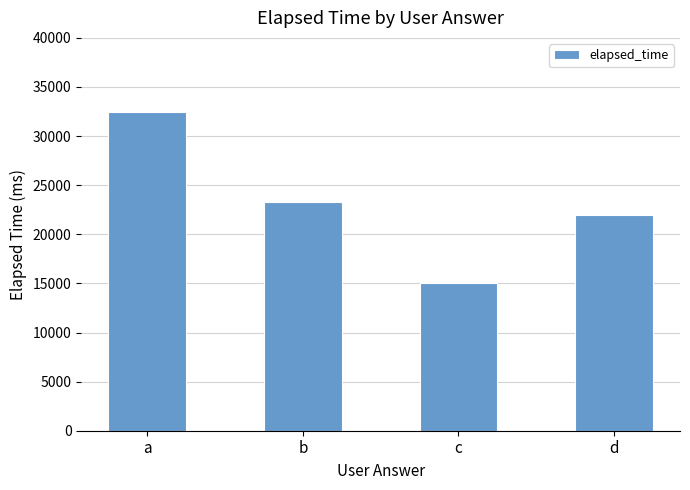

What is the approximate value at a?

32500